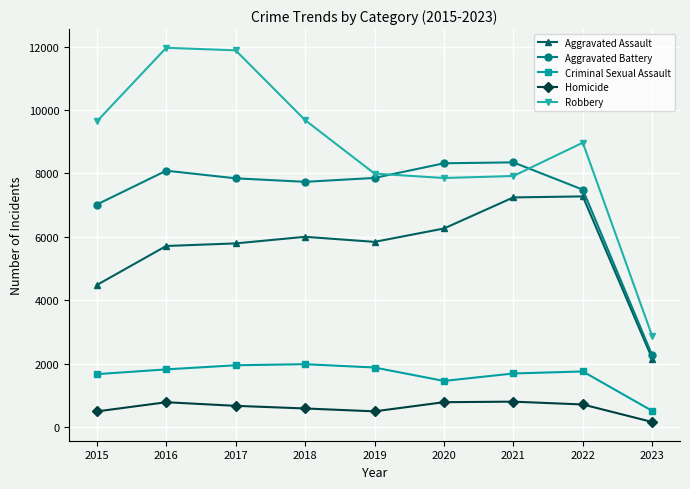

At which label does Aggravated Assault first exceed 5841?

2018